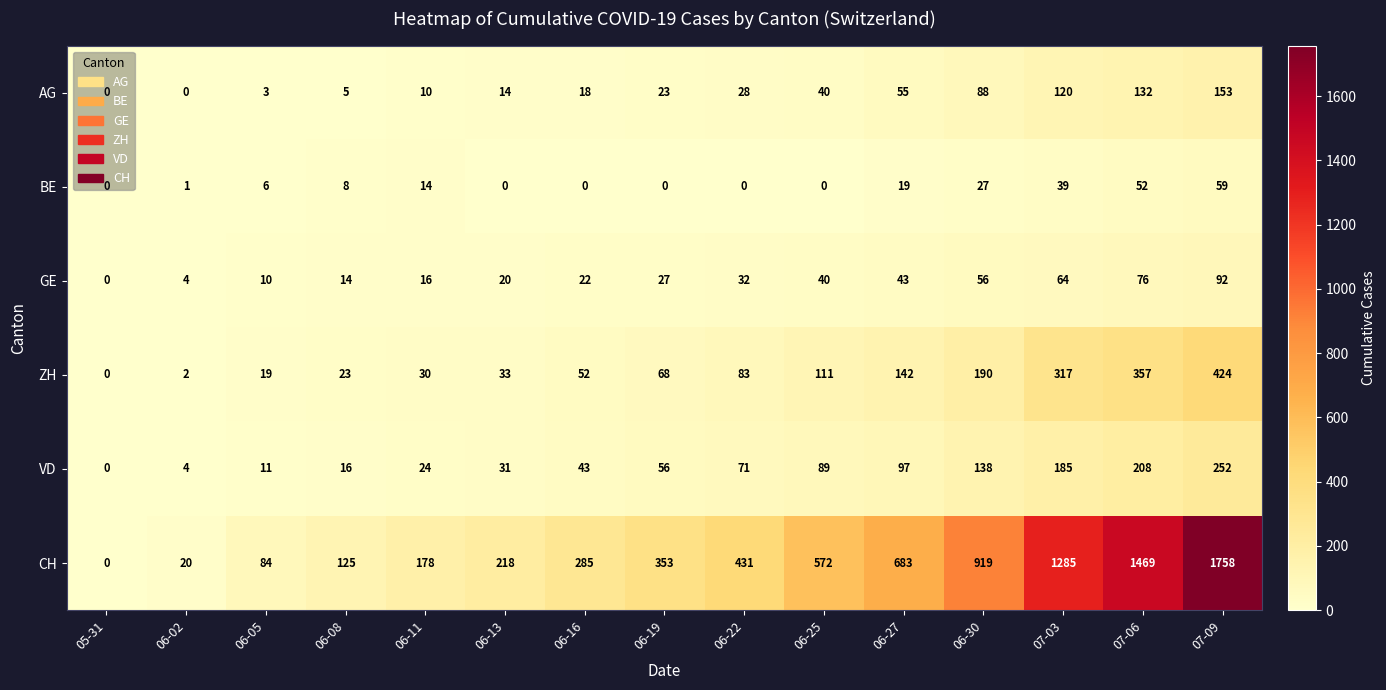

How many data points does each series have?

15